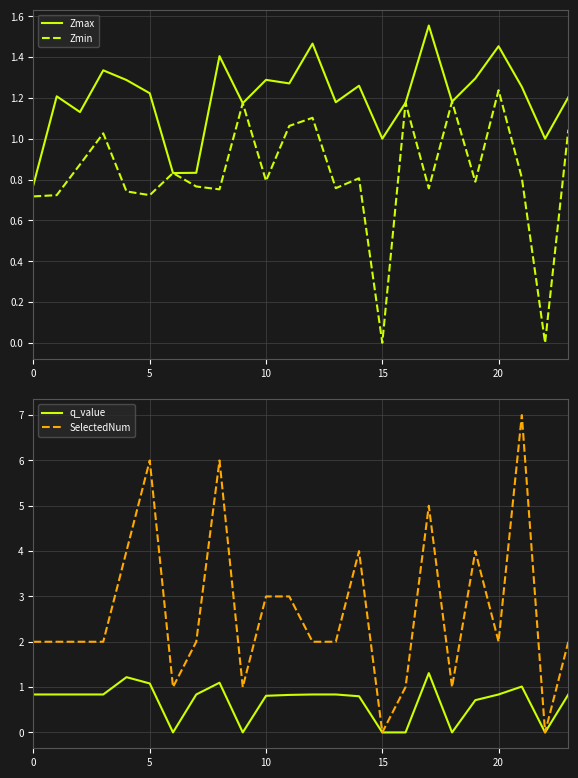

Count the Zmax values in the range 1 to 2.

21